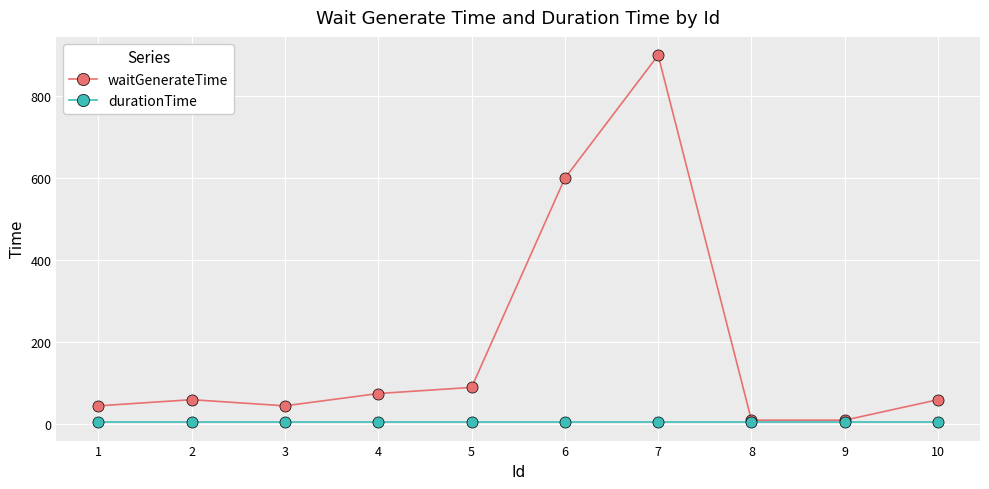

At which category does waitGenerateTime reach its first local valley?

3